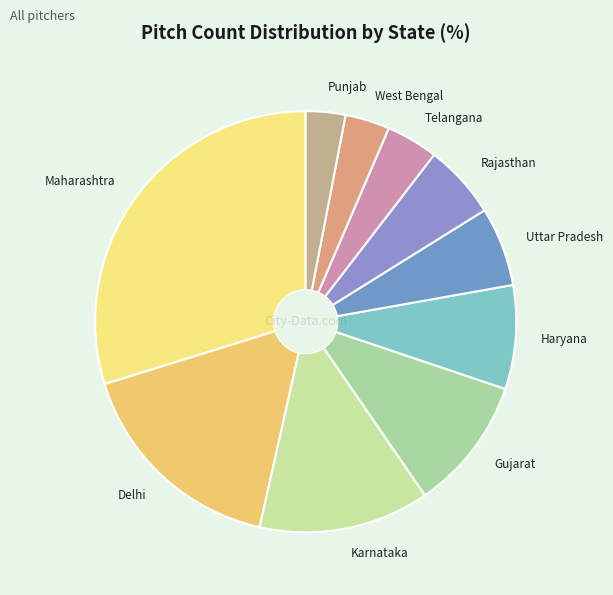

Which category has the biggest portion of the pie?

Maharashtra